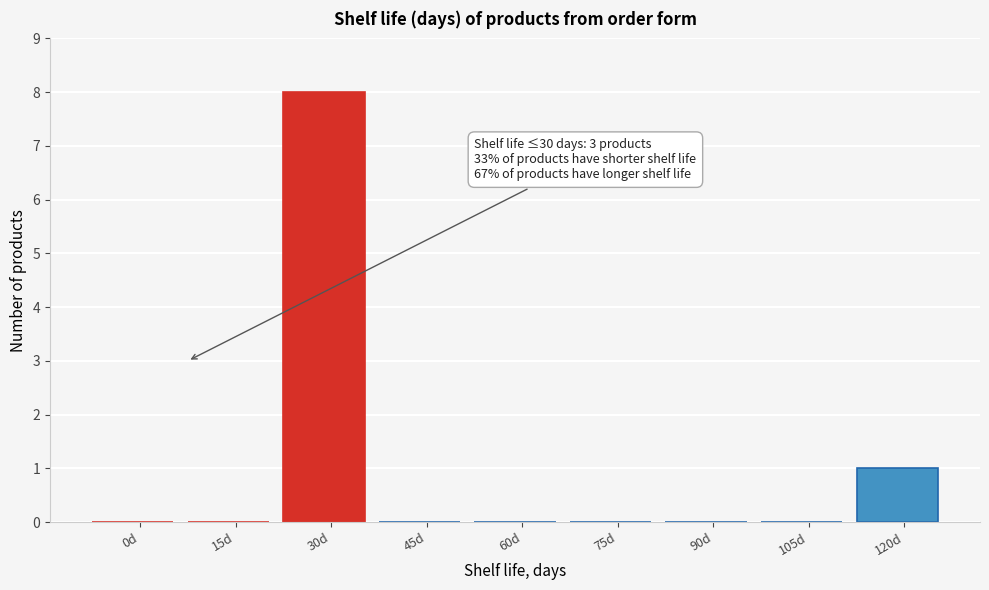

Reading left to right, extract all data points from this chart.

0d=0	15d=0	30d=8	45d=0	60d=0	75d=0	90d=0	105d=0	120d=1